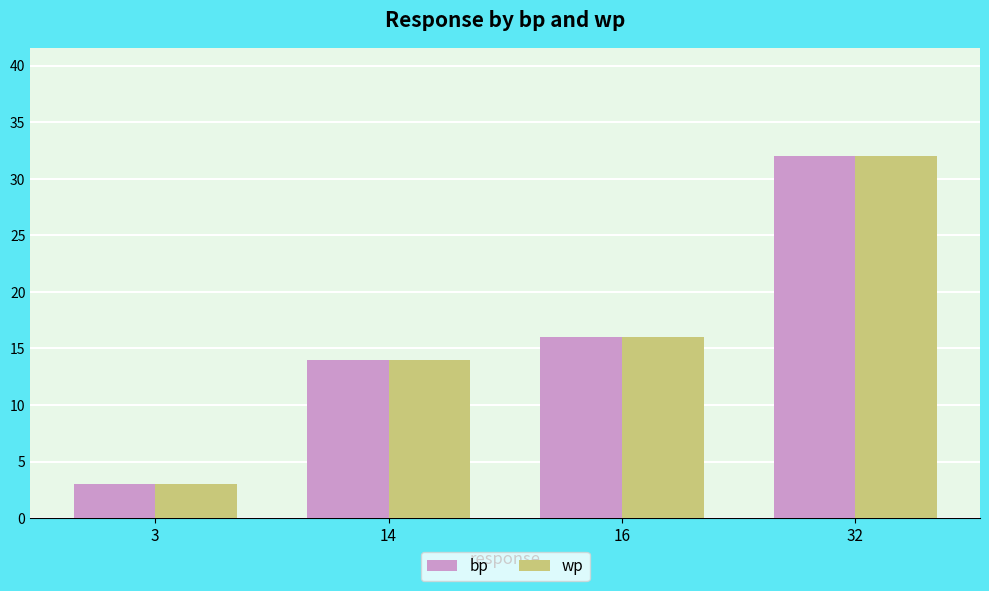

How many distinct data groups are displayed?

2